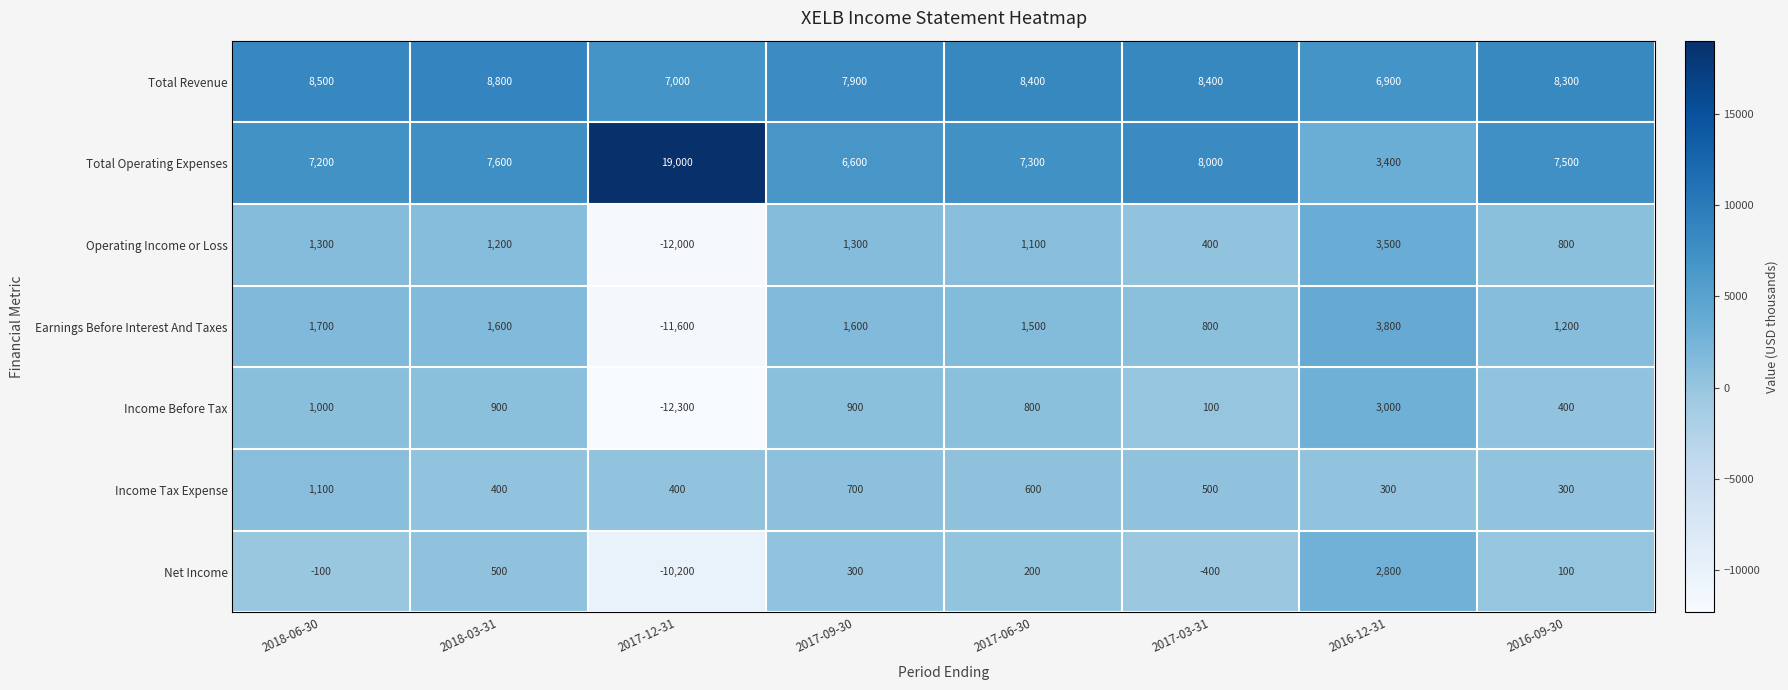

What is the average value of the Net Income series?

-850